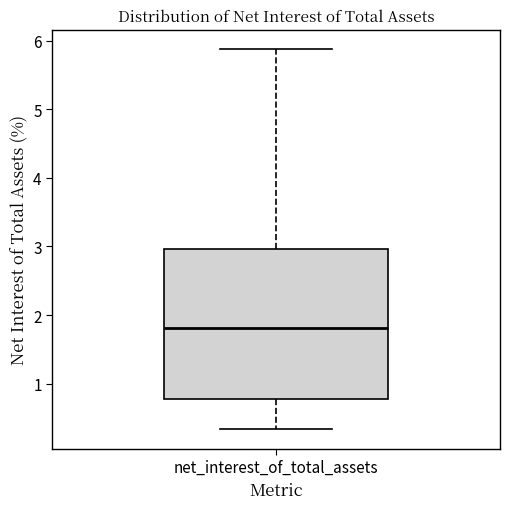

Transcribe this box plot: give where the median line is, the range the box spans, and where the two whiskers end, as read against the y-axis. The values are not printed on the chart, so give them approximately, as read against the axis.

median 1.8, box 0.8 to 3.0, whiskers 0.3 to 5.9